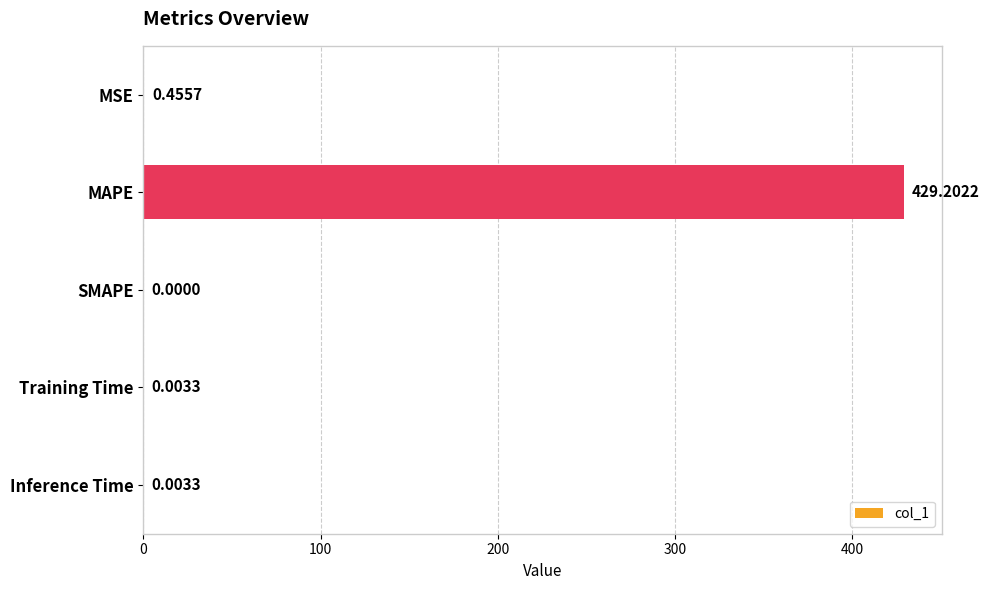

What is the change in value from MSE to MAPE?

+428.7